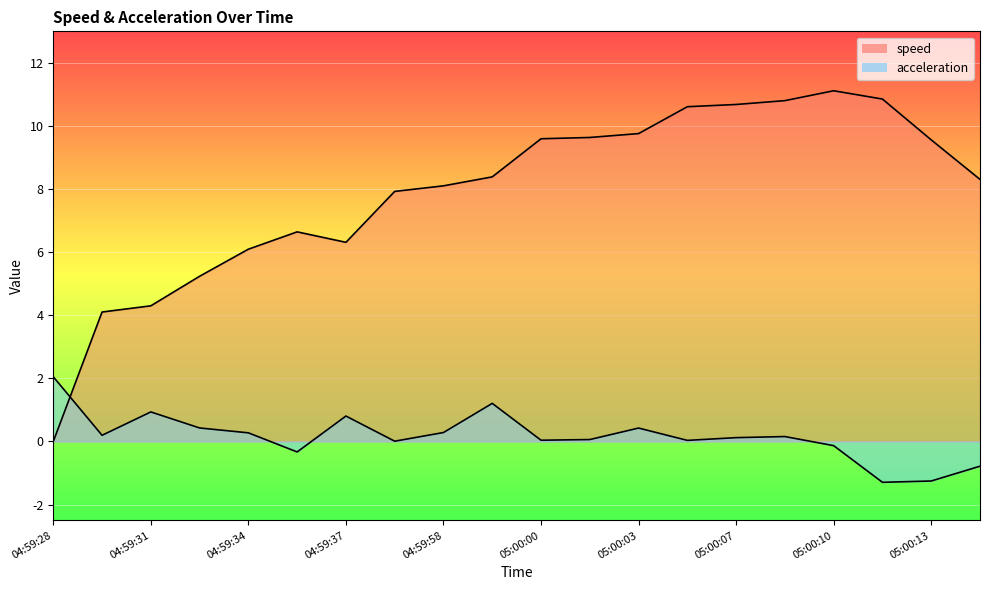

How many lines are shown in the chart?

2